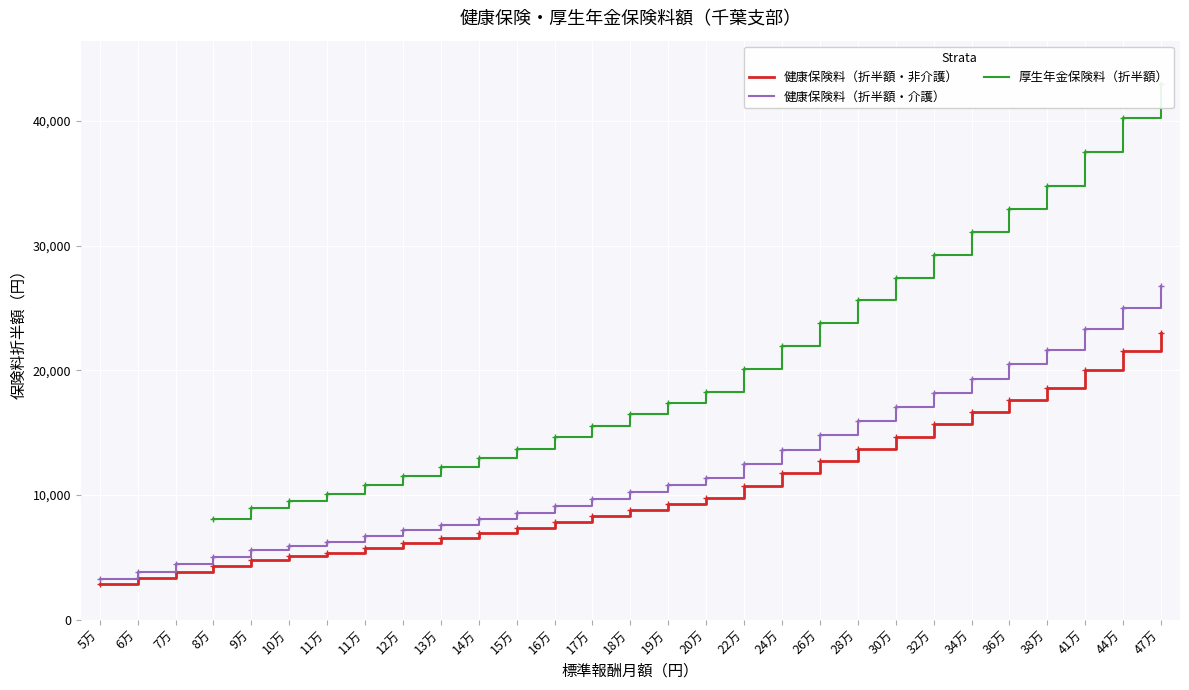

At which label does 健康保険料（折半額・非介護） reach its peak?

47万